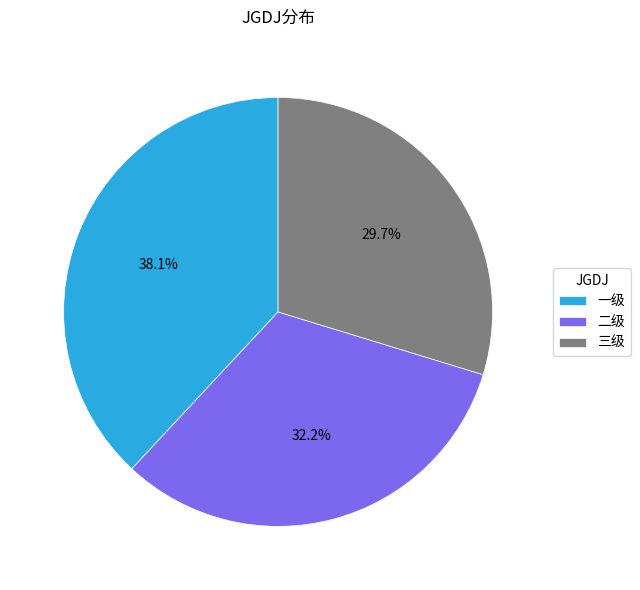

Rank the categories by value from highest to lowest.

一级, 二级, 三级